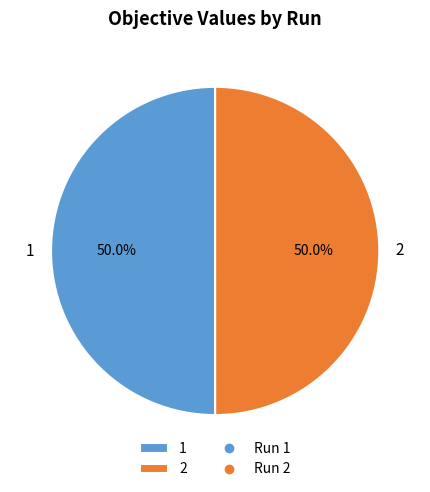

To the nearest percent, what percentage of the pie is 1?

50%